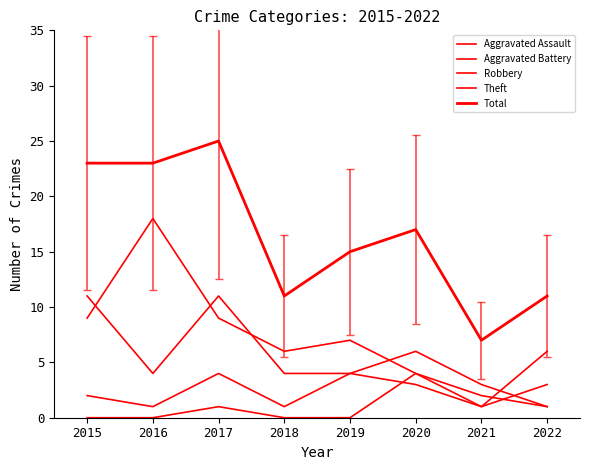

What value does the Aggravated Assault series have at 2017?

1